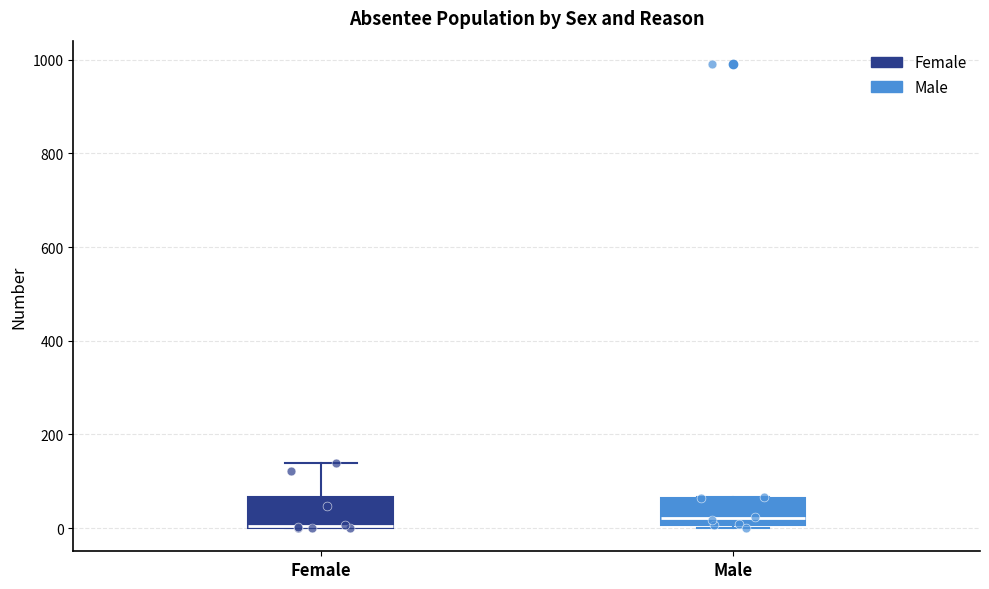

Where is the lower edge of the box for Male on the y-axis? The values are not printed on the chart, so give them approximately, as read against the axis.

0